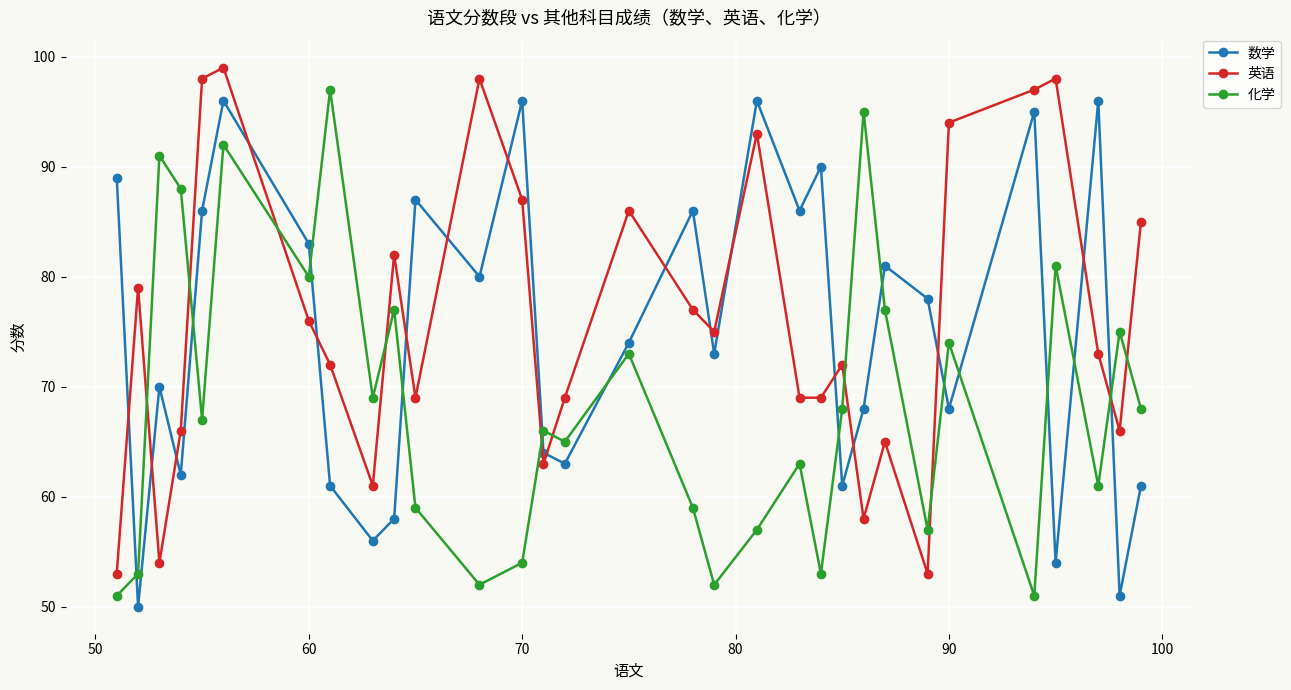

How many interior local valleys does the 数学 series have?

11